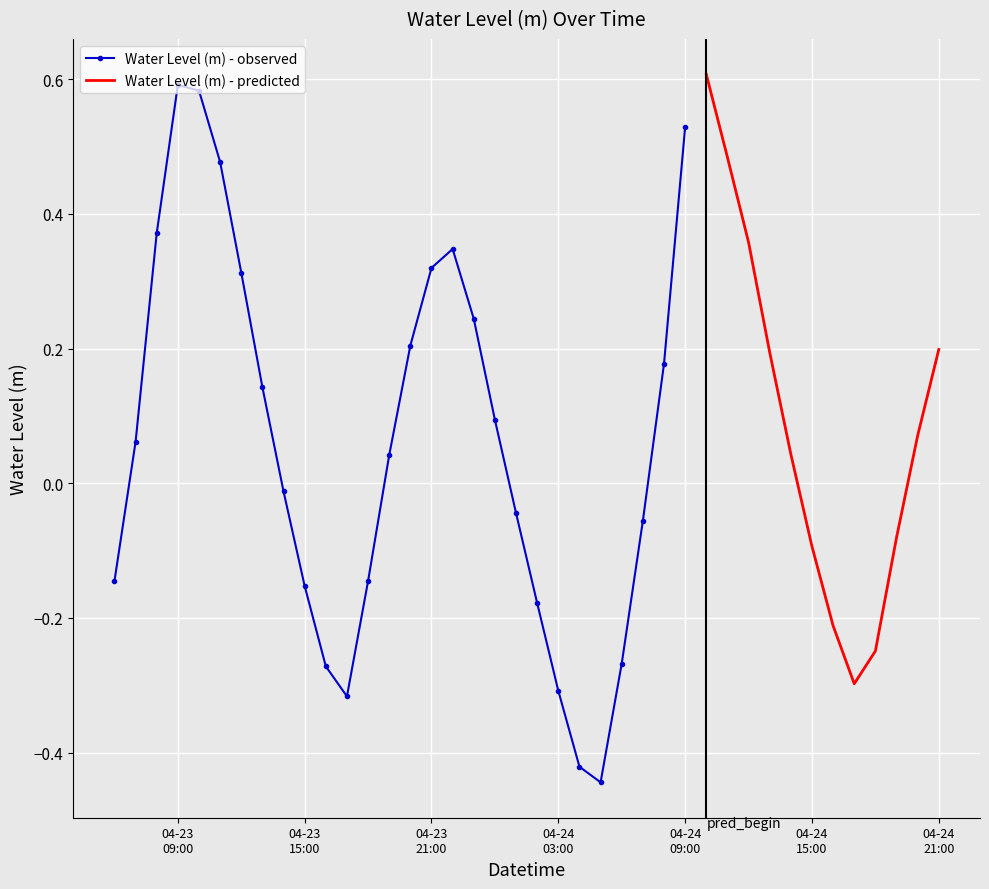

Between 2023-04-24 21:00:00 and 2023-04-23 19:00:00, which is larger?

2023-04-24 21:00:00